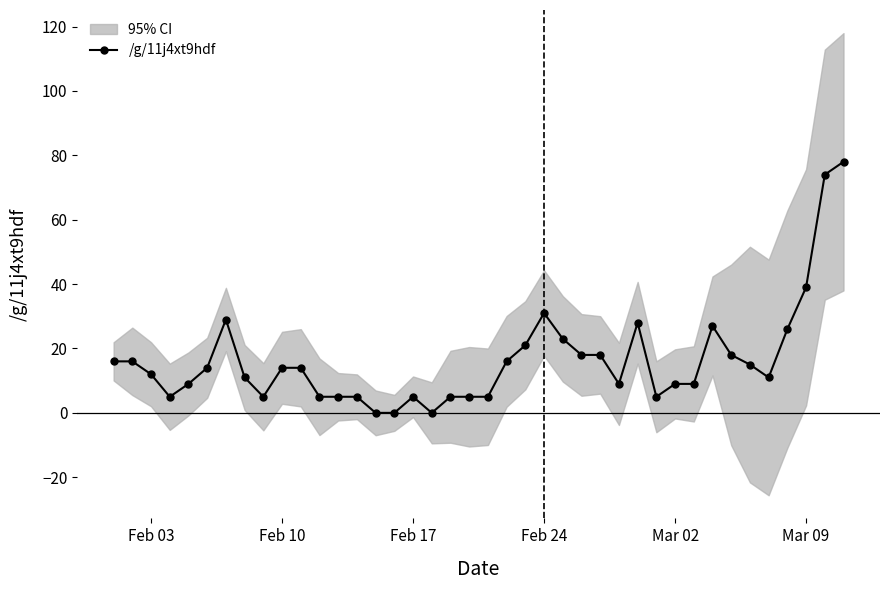

How many values are above zero?

37